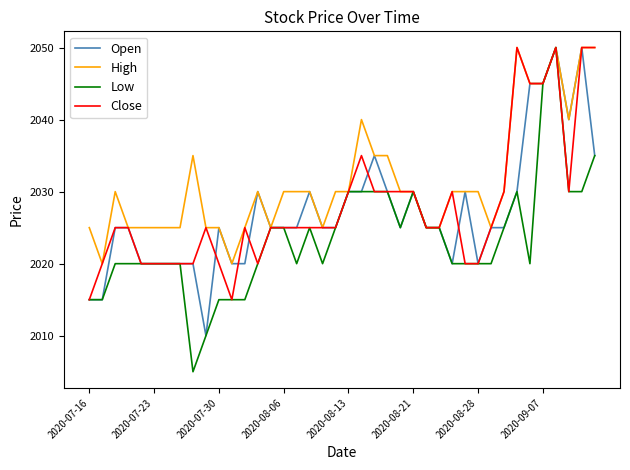

Which series has the widest spread of values?

Low